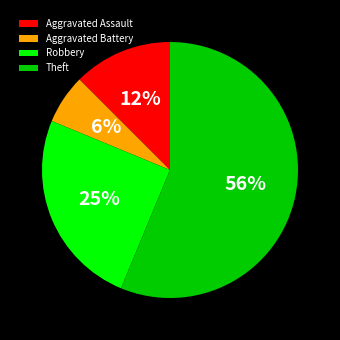

To the nearest percent, what is the average slice percentage?

25%